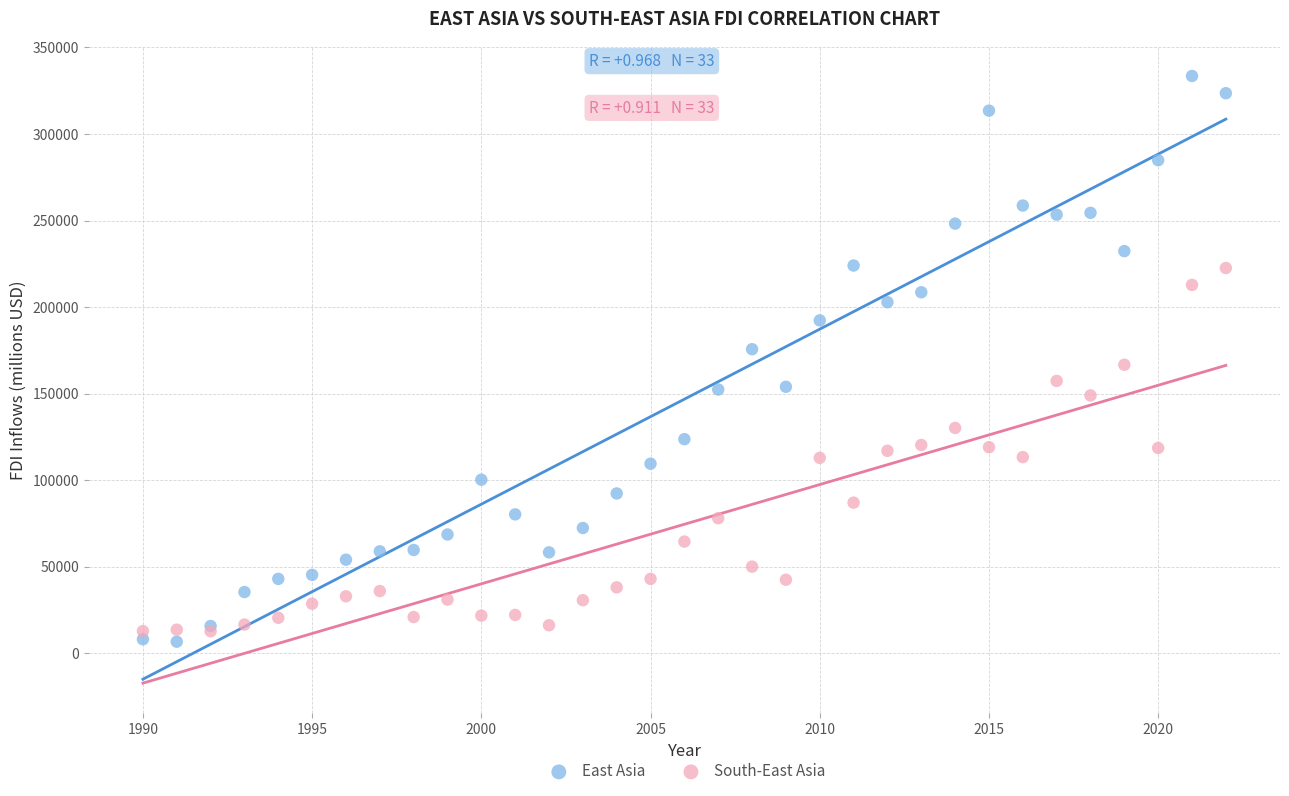

Which series has the largest Y range (max minus min)?

East Asia